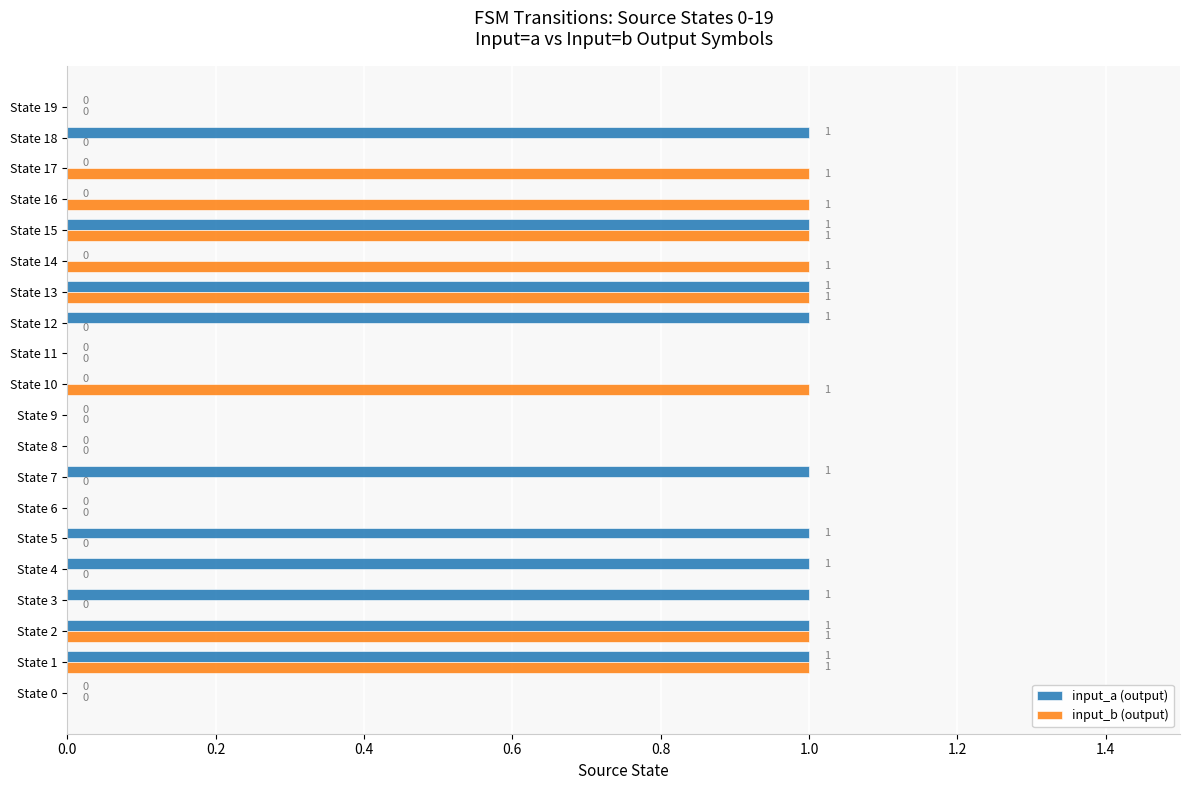

Is it true that input_b (output) equals 0 at State 2?

False